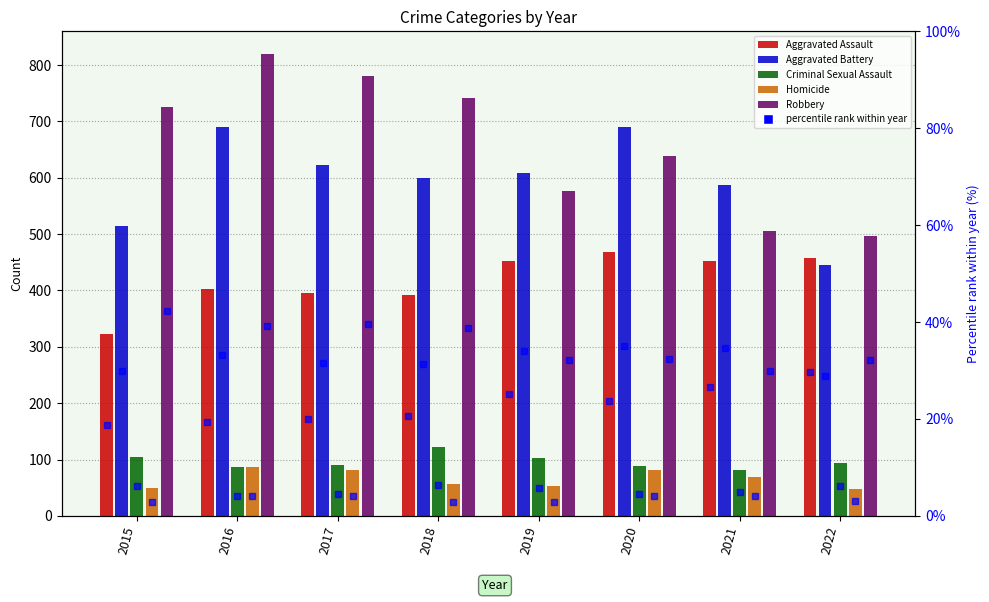

Is the value of Criminal Sexual Assault at 2022 greater than the value of Aggravated Assault at 2020?

No